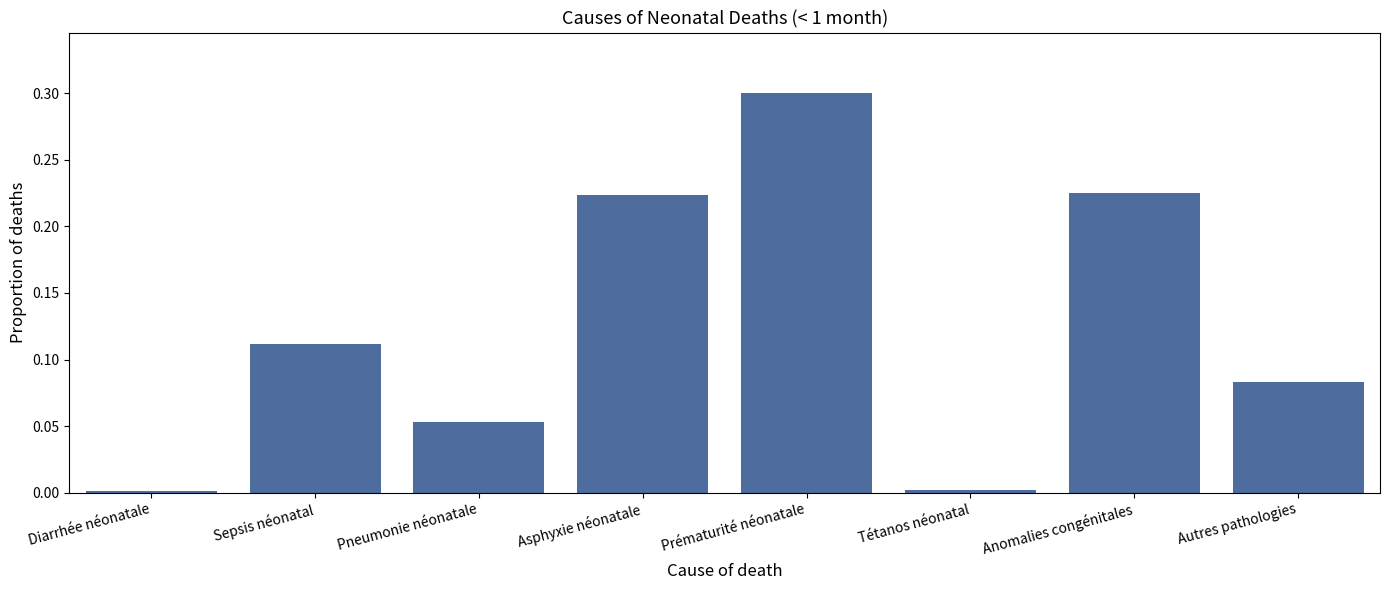

Which has a higher value, Tétanos néonatal or Pneumonie néonatale?

Pneumonie néonatale